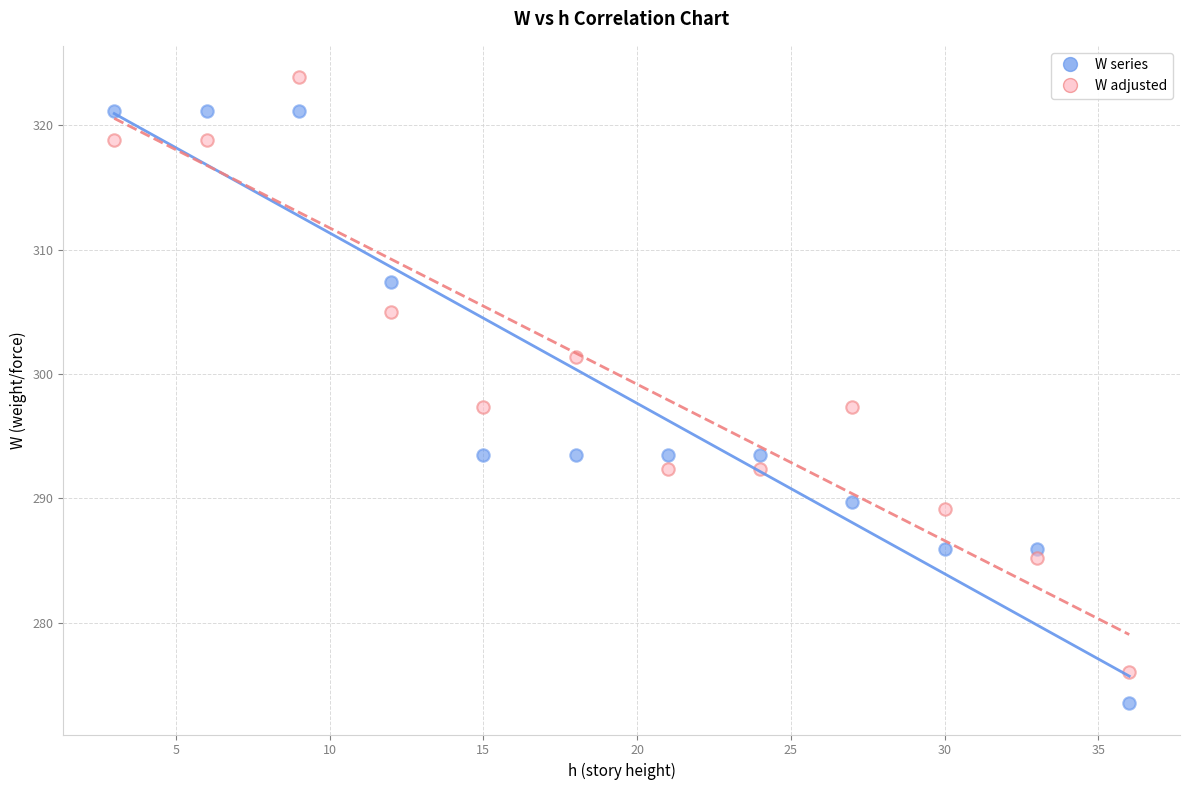

Which series reaches the maximum Y coordinate?

W adjusted